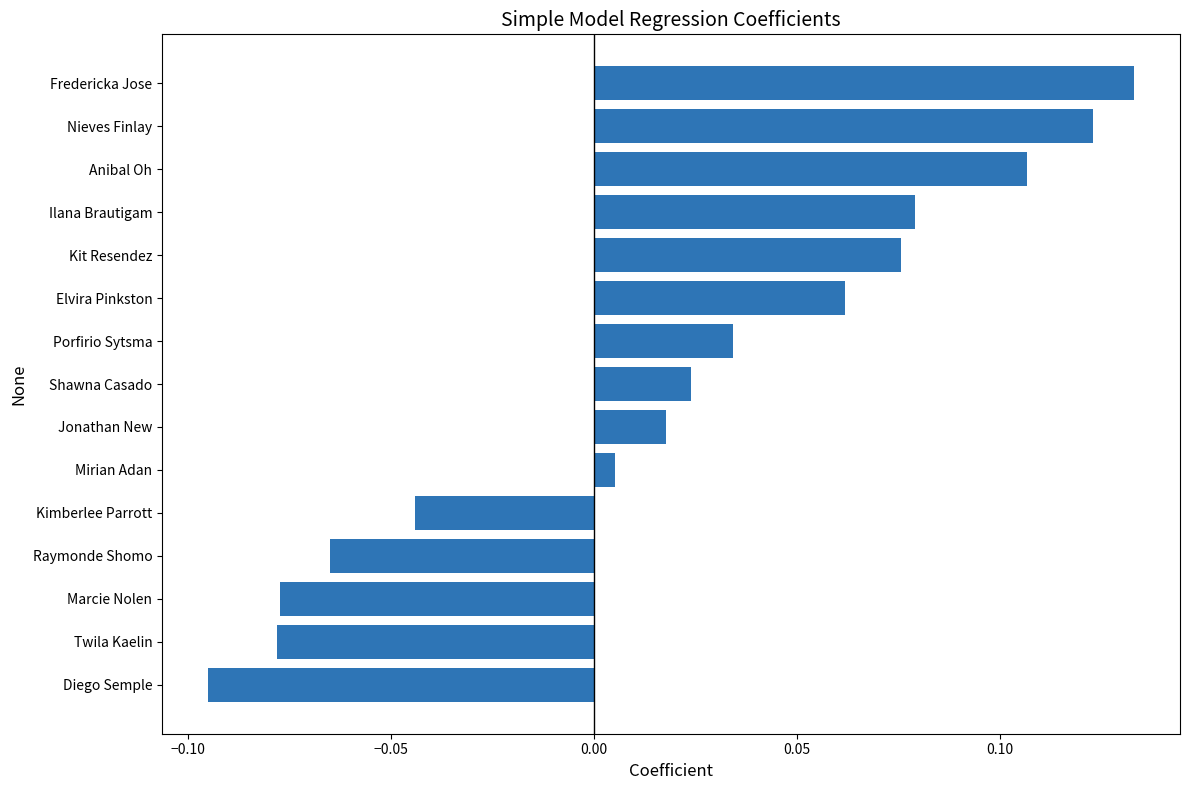

The value at Ilana Brautigam is 0.0. True or false?

False